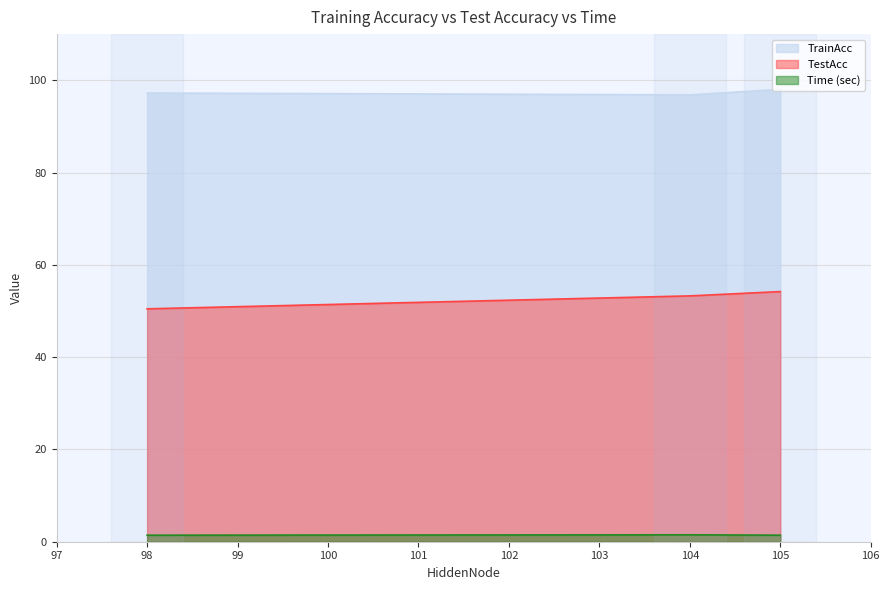

Is it true that TestAcc equals 50.5 at 98?

True